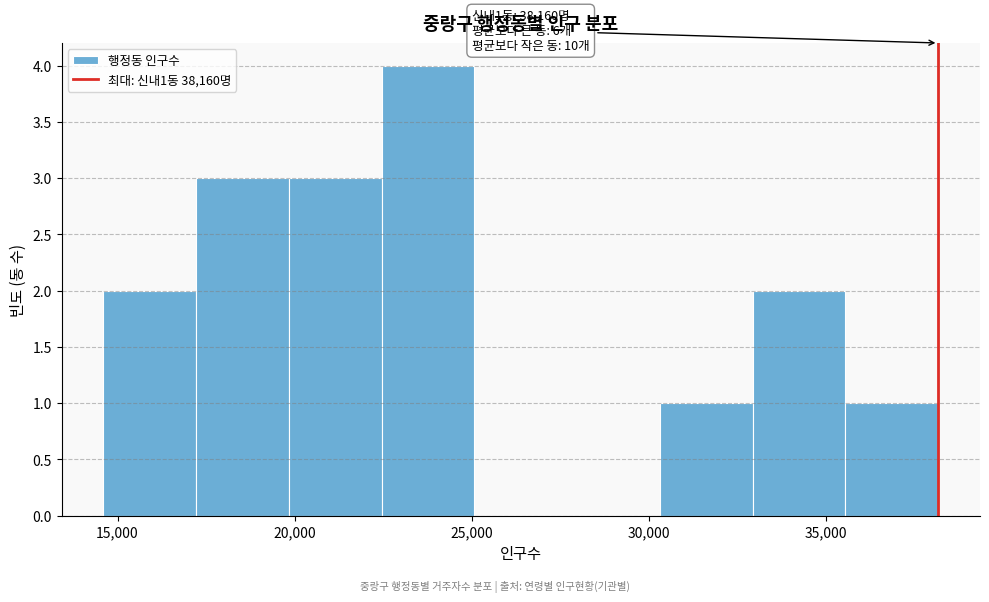

Over which range of the x-axis is the bar tallest?

22500 to 25000